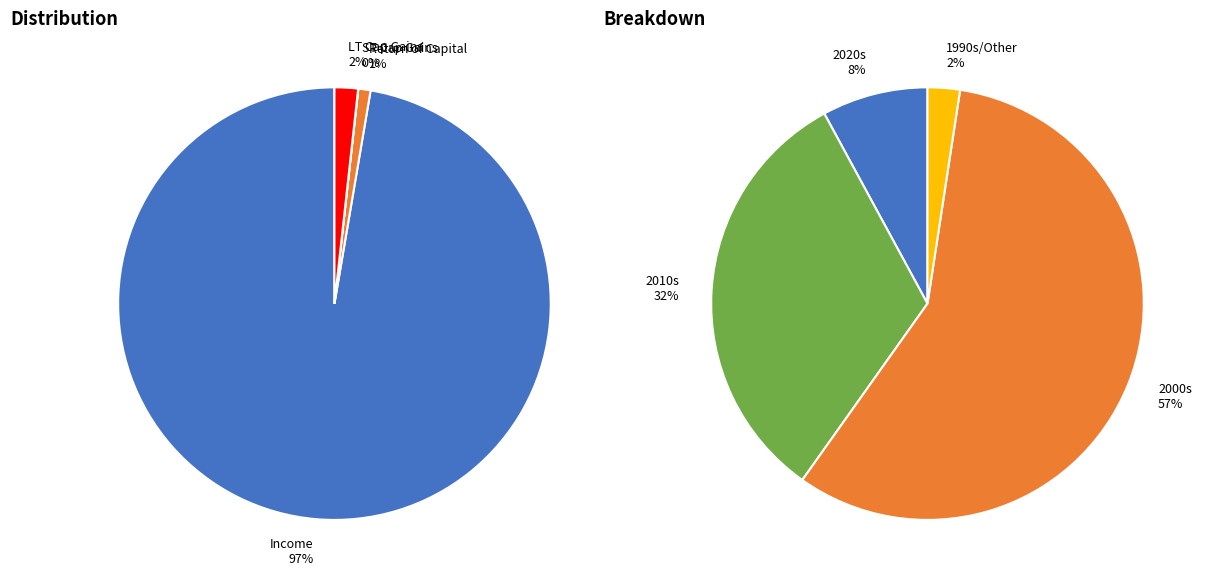

Which slice is the largest?

Income